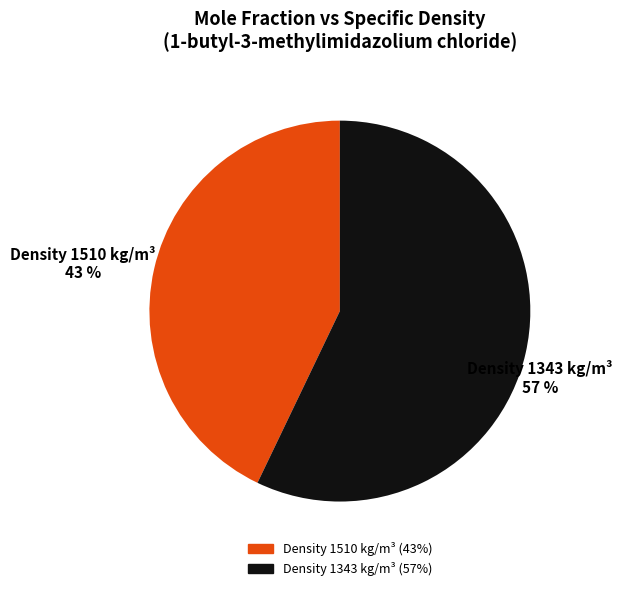

How many segments does this pie chart have?

2